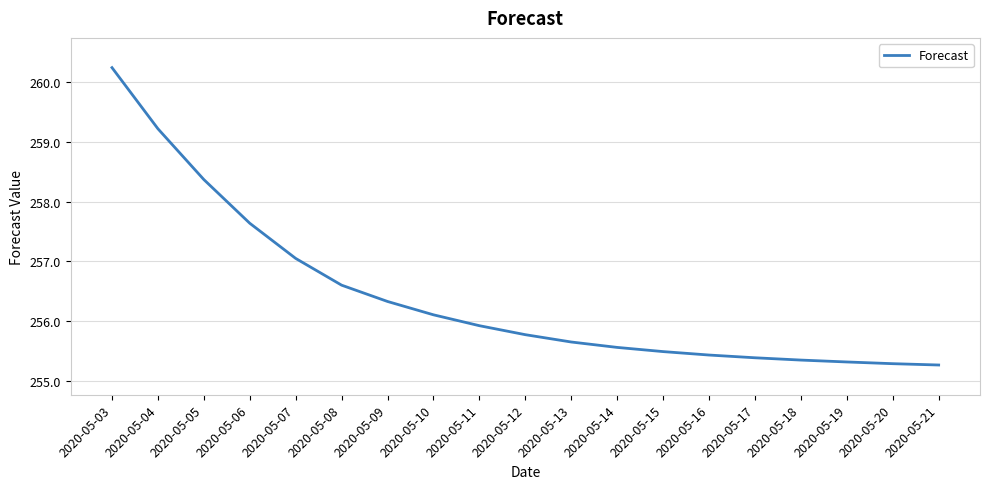

What is the change in value from 2020-05-12 to 2020-05-14?

-0.2